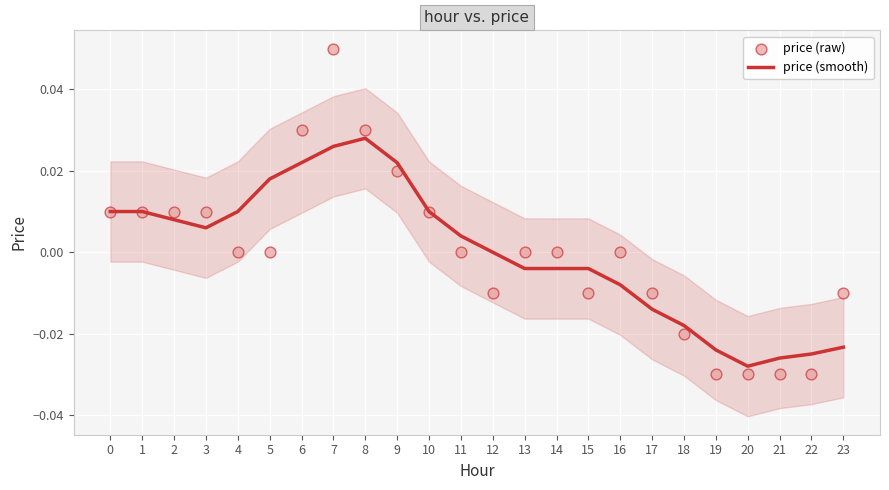

At which category is the sum across all series the highest?

7